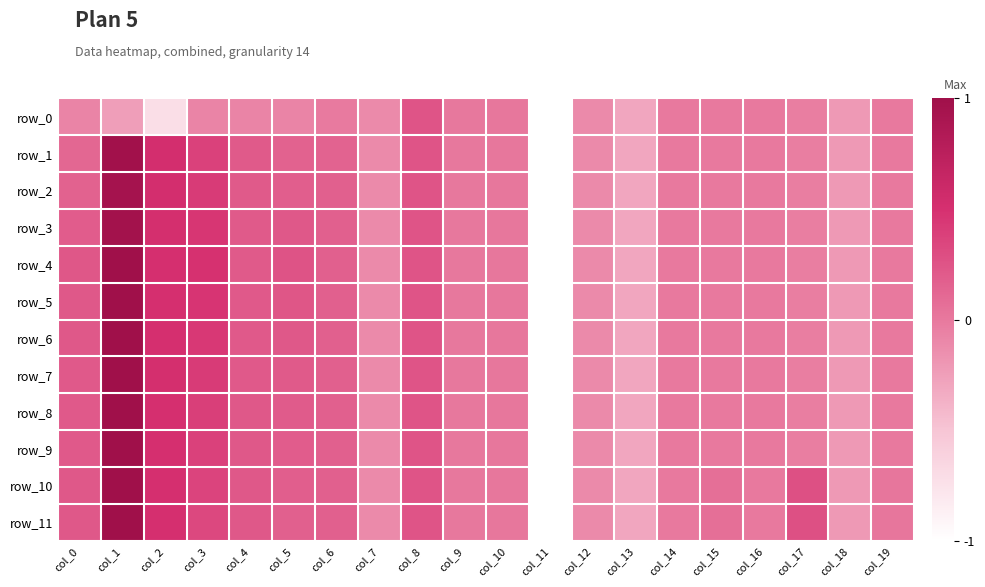

The row_6 series shows -0.2 at col_18. True or false?

True